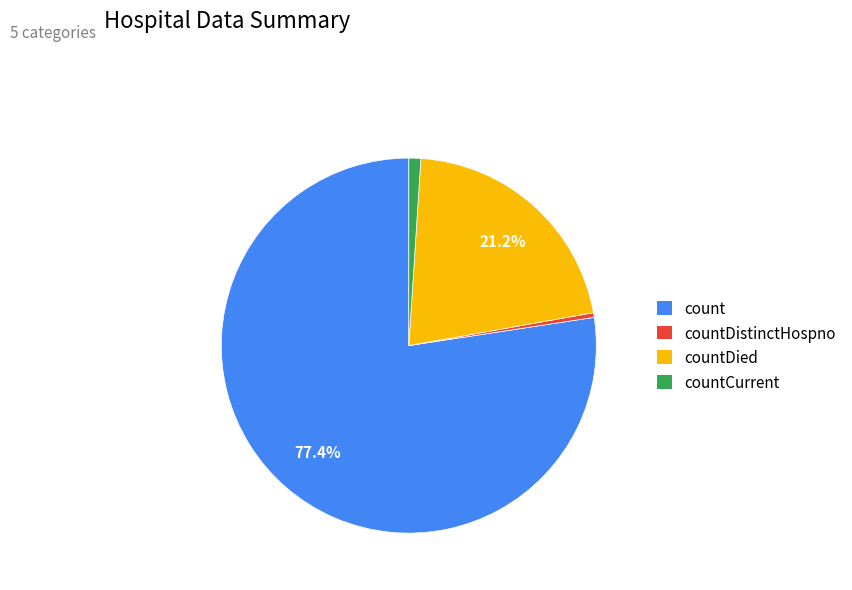

Between countCurrent and count, which is larger?

count